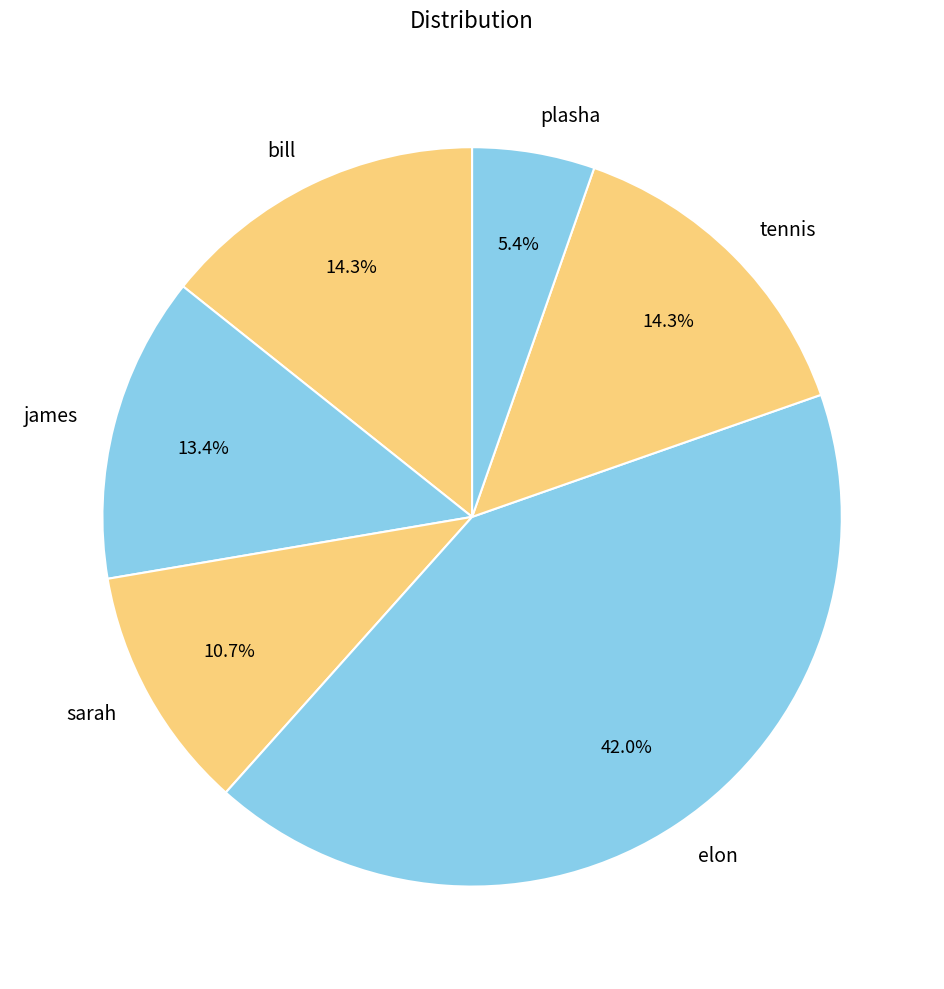

Is the sum of plasha and james greater than half?

No